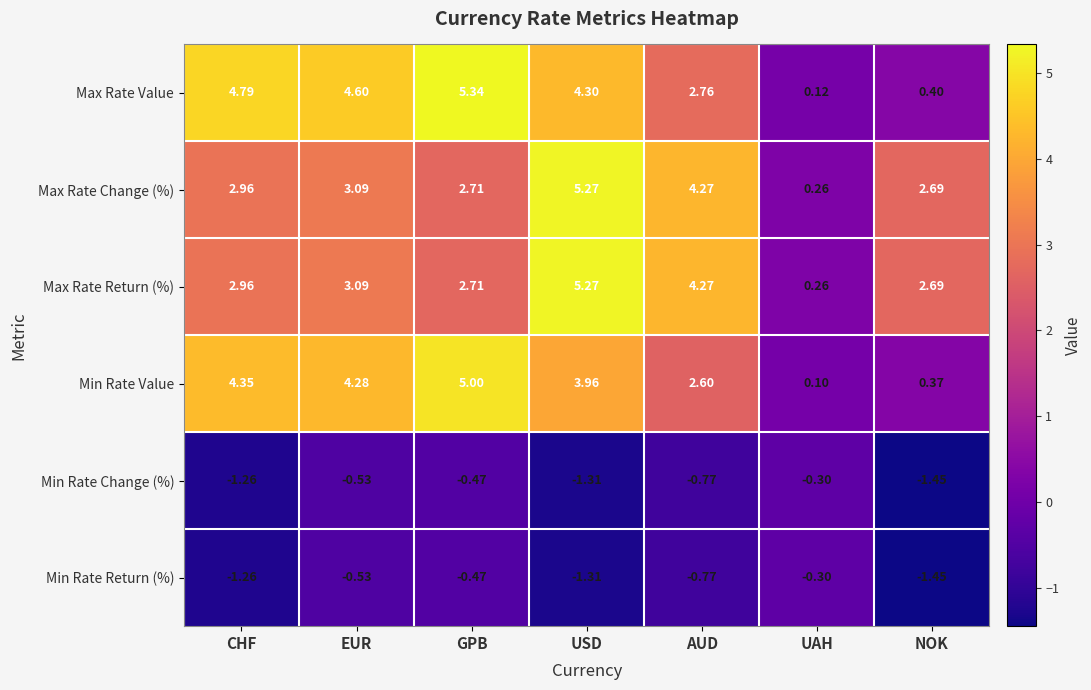

At which category is the sum across all series the highest?

USD